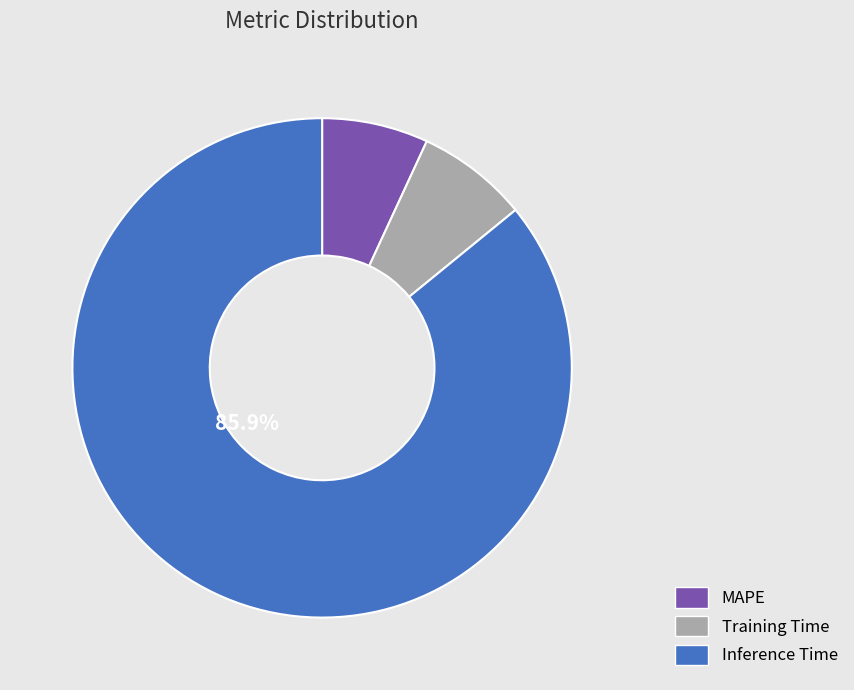

What is the largest slice in the pie chart?

Inference Time